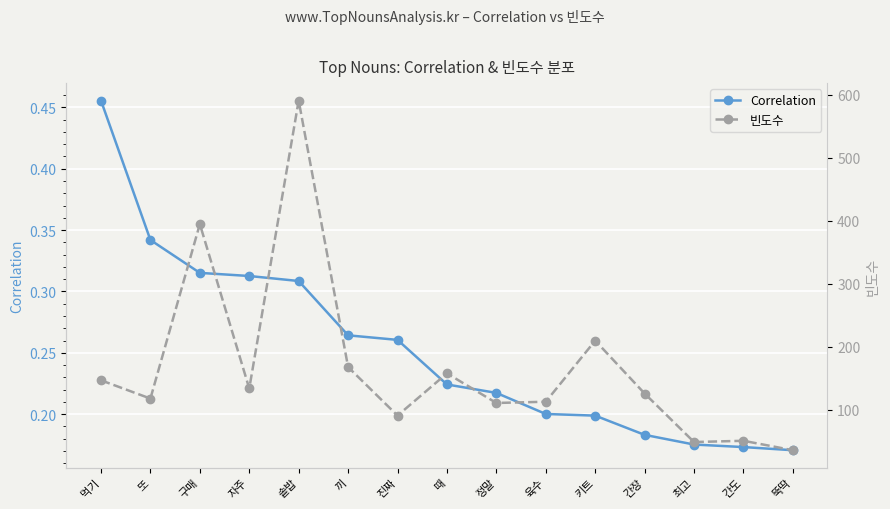

True or false: Correlation and 빈도수 intersect in this chart.

False